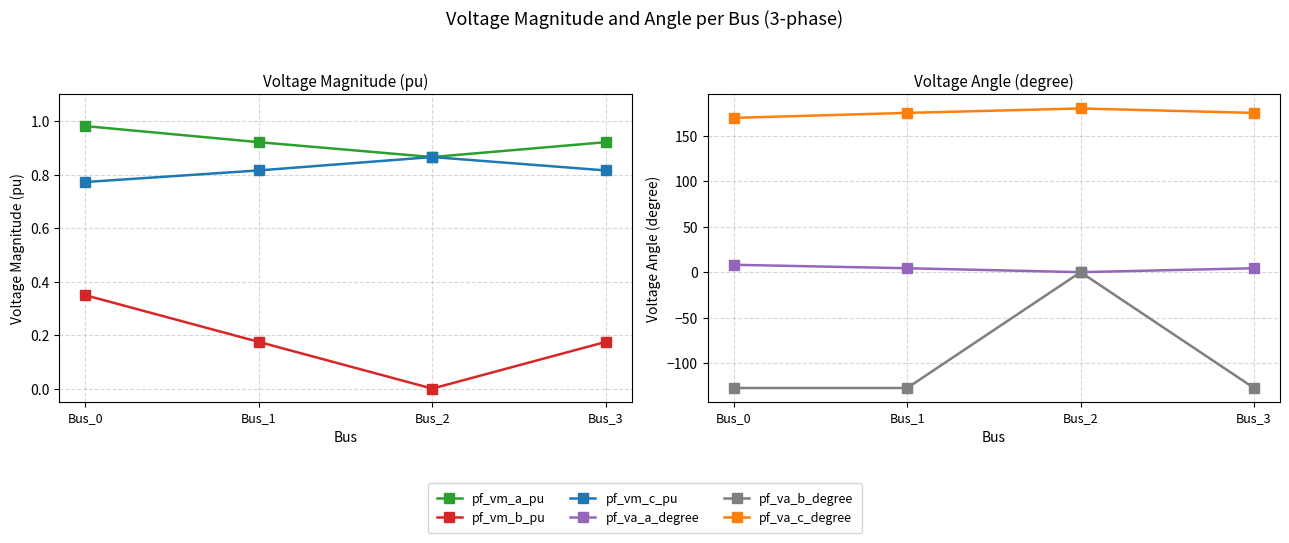

The pf_va_c_degree series shows 169.7 at Bus_0. True or false?

True